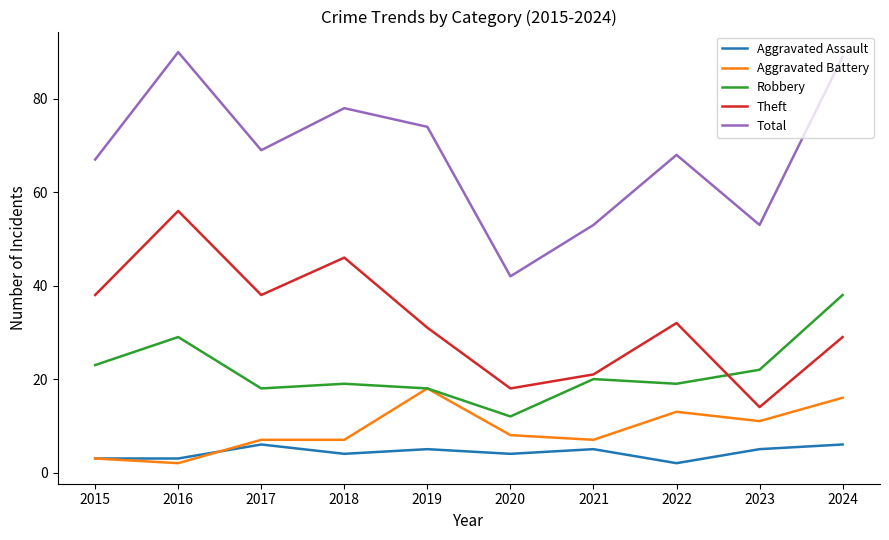

Which category has the highest value across all series?

2016